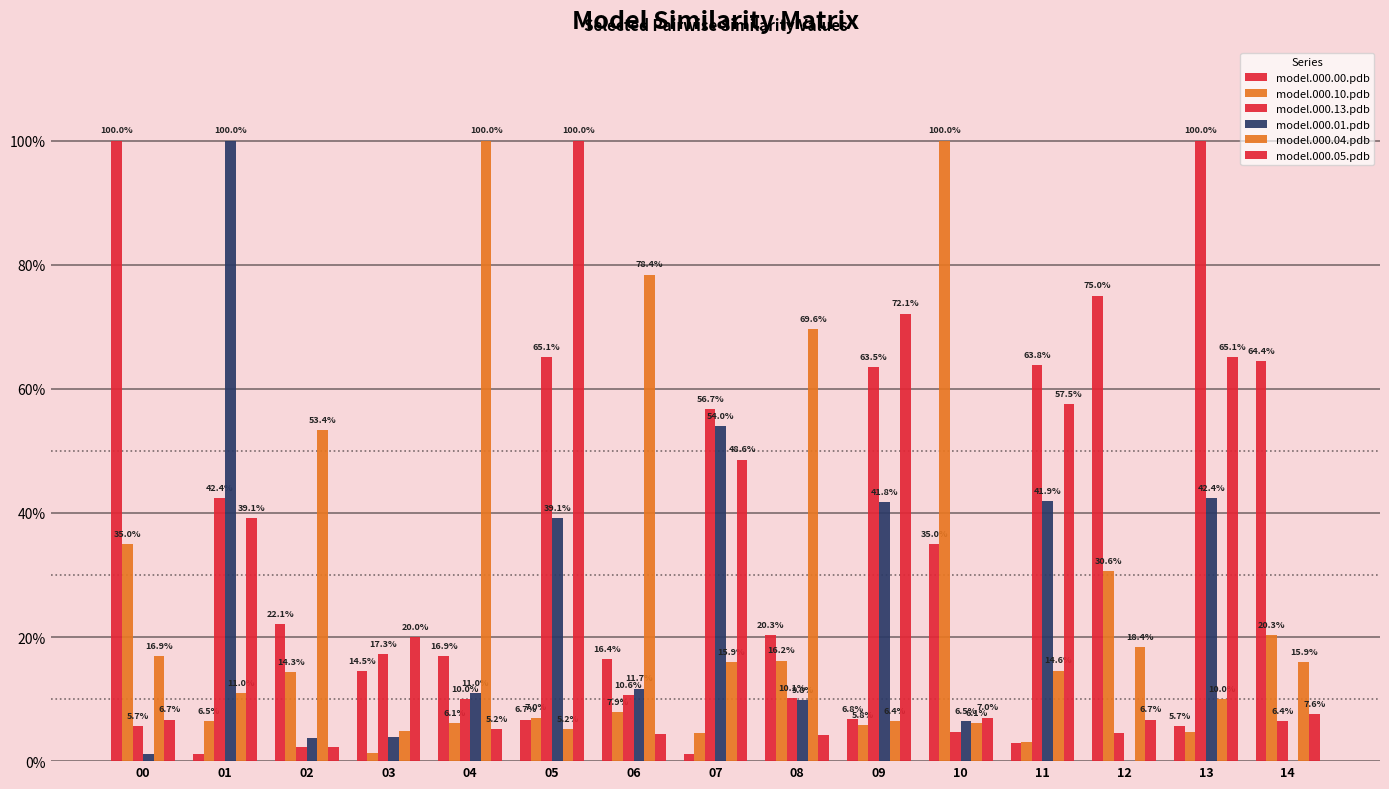

Reading left to right, what are all the values shown in this chart?

model.000.00.pdb: 1.0	0.0	0.2	0.1	0.2	0.1	0.2	0.0	0.2	0.1	0.3	0.0	0.8	0.1	0.6
model.000.10.pdb: 0.3	0.1	0.1	0.0	0.1	0.1	0.1	0.0	0.2	0.1	1.0	0.0	0.3	0.0	0.2
model.000.13.pdb: 0.1	0.4	0.0	0.2	0.1	0.7	0.1	0.6	0.1	0.6	0.0	0.6	0.0	1.0	0.1
model.000.01.pdb: 0.0	1.0	0.0	0.0	0.1	0.4	0.1	0.5	0.1	0.4	0.1	0.4	0.0	0.4	0.0
model.000.04.pdb: 0.2	0.1	0.5	0.0	1.0	0.1	0.8	0.2	0.7	0.1	0.1	0.1	0.2	0.1	0.2
model.000.05.pdb: 0.1	0.4	0.0	0.2	0.1	1.0	0.0	0.5	0.0	0.7	0.1	0.6	0.1	0.7	0.1